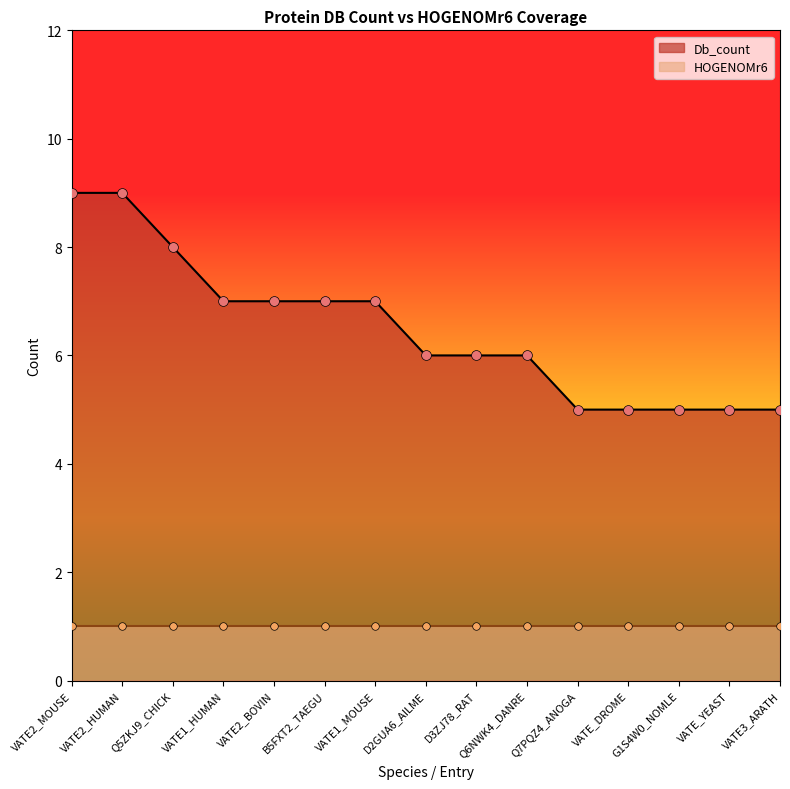

Approximately how many times larger is the value at D2GUA6_AILME compared to VATE1_HUMAN?

0.9